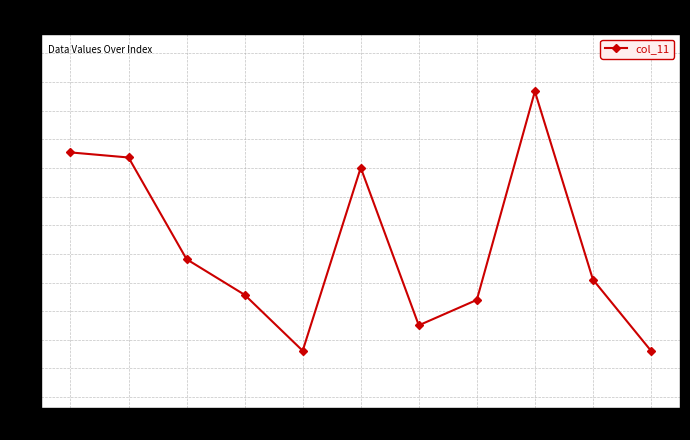

What is the maximum value shown in the chart?

51.3